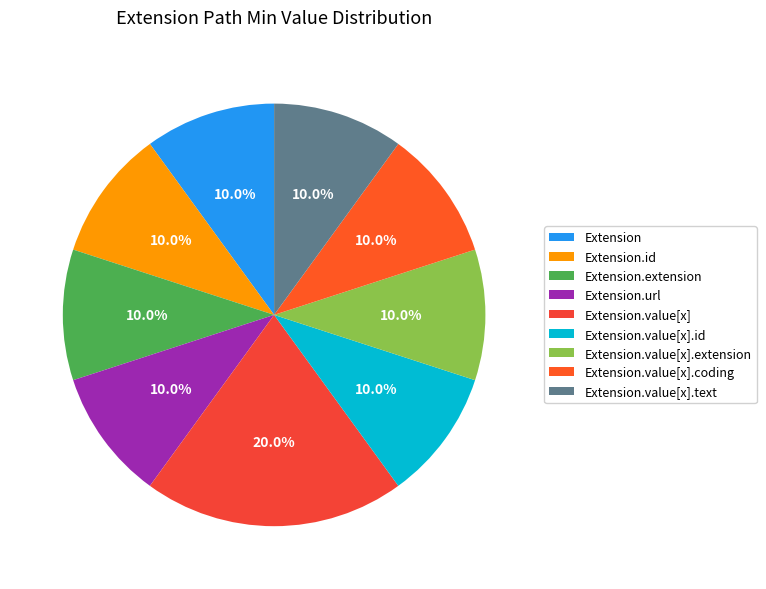

How many slices are in this pie chart?

9